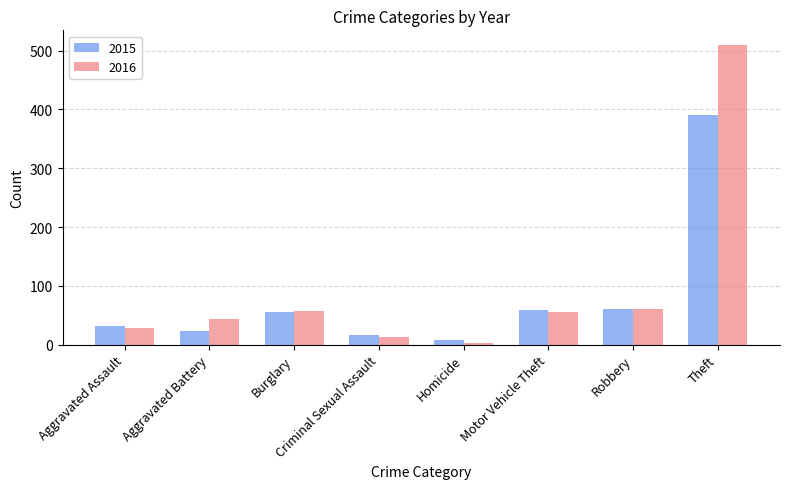

Which series has the widest spread of values?

2016